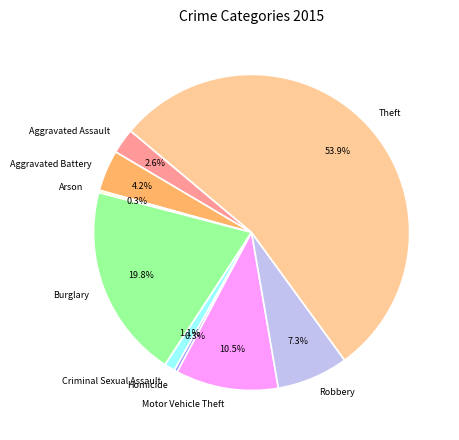

To the nearest percent, what is the difference between the Criminal Sexual Assault and Aggravated Battery slice percentages?

3%